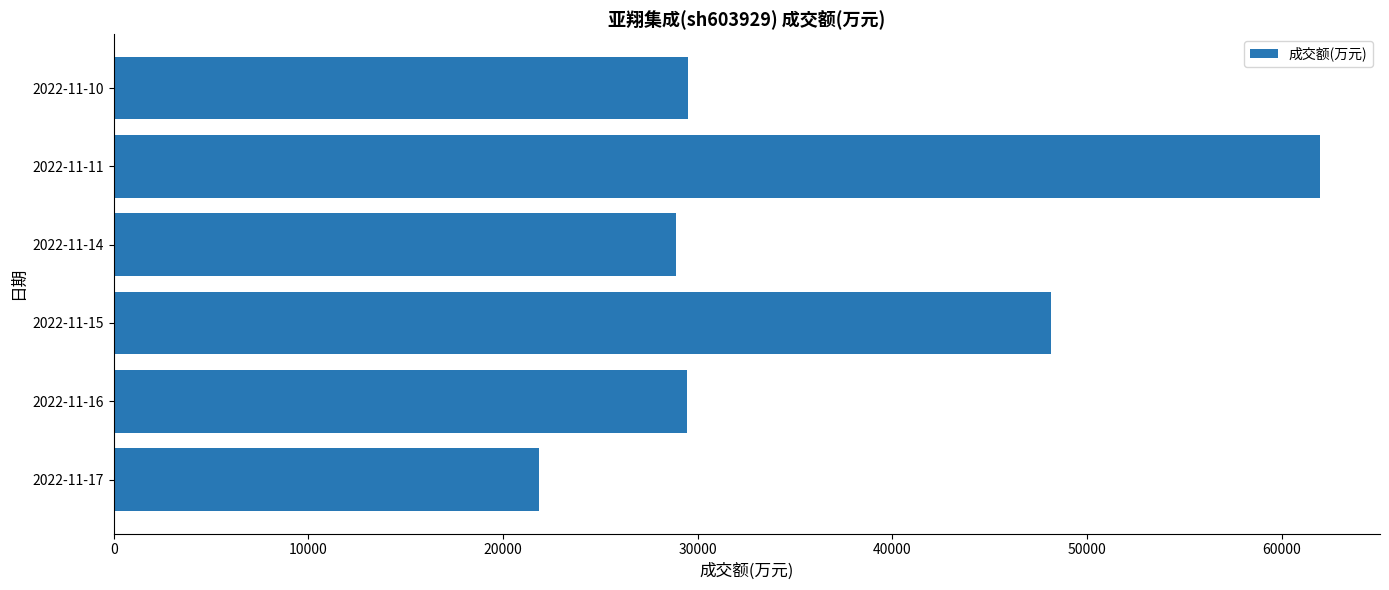

Approximately how many times larger is the value at 2022-11-15 compared to 2022-11-11?

0.8